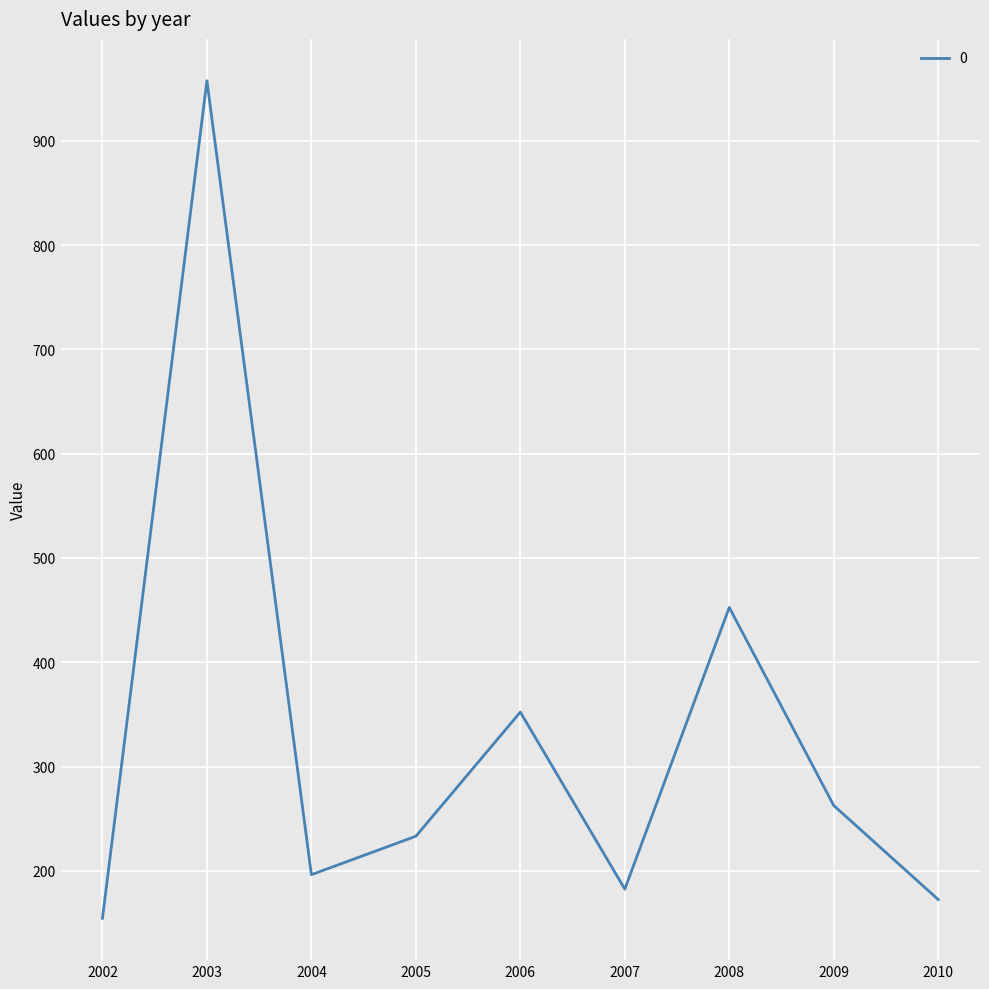

What is the difference between the values at 2010 and 2008?

280.0